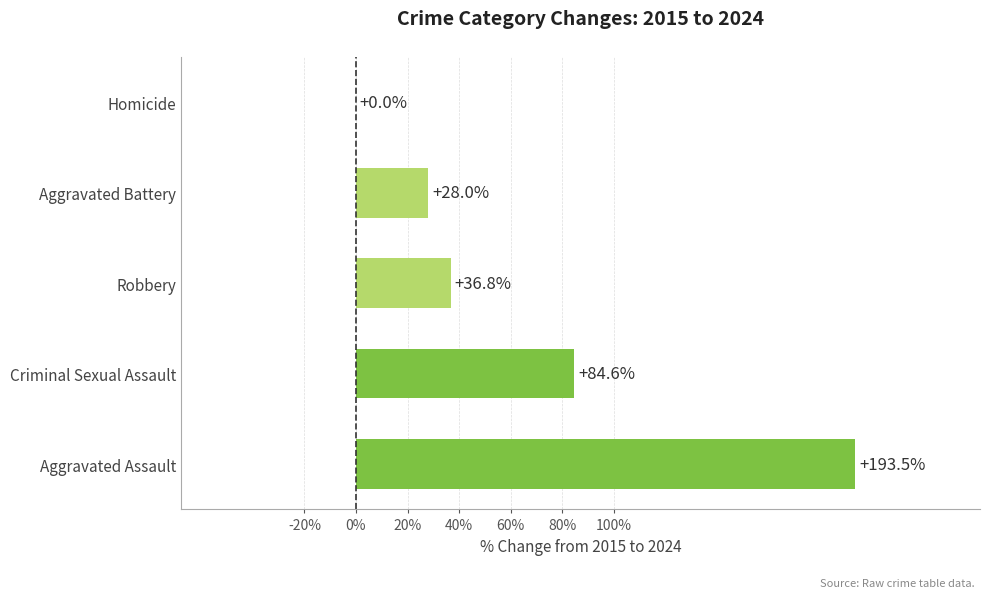

What is the sum of all values?

342.9